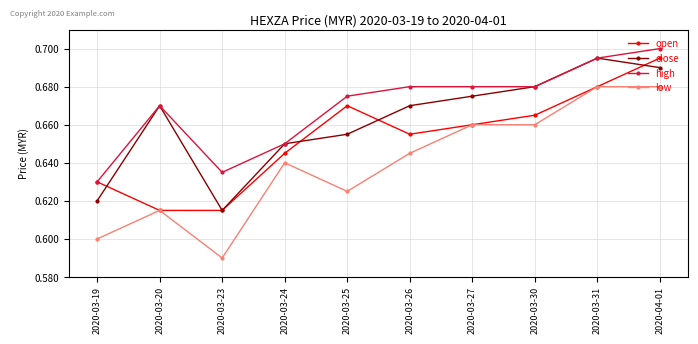

In open, how many points are higher than both neighbors (excluding endpoints)?

1